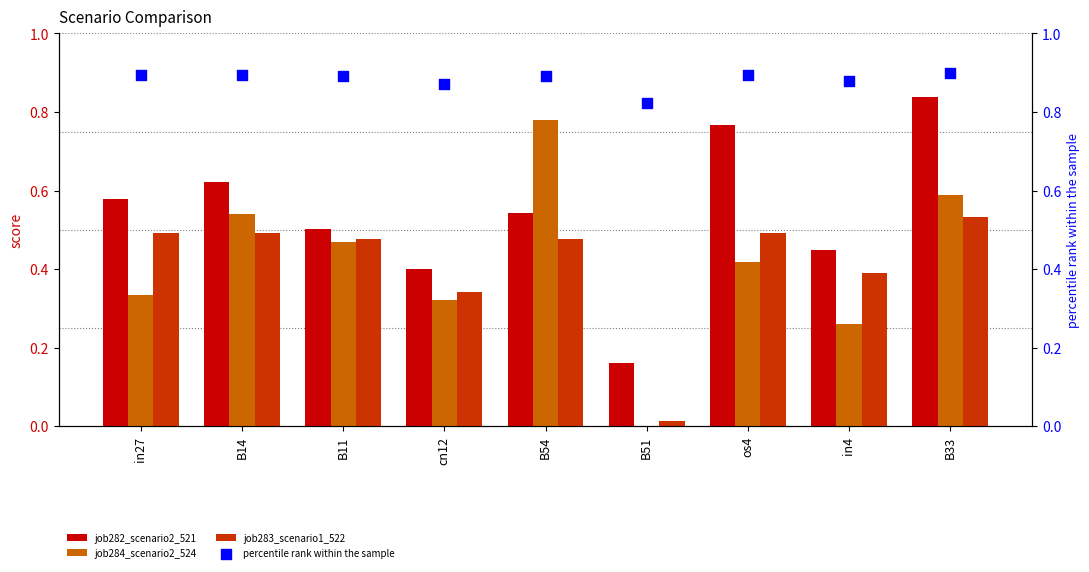

Is the value of percentile rank within the sample at in4 greater than the value of job282_scenario2_521 at B14?

Yes